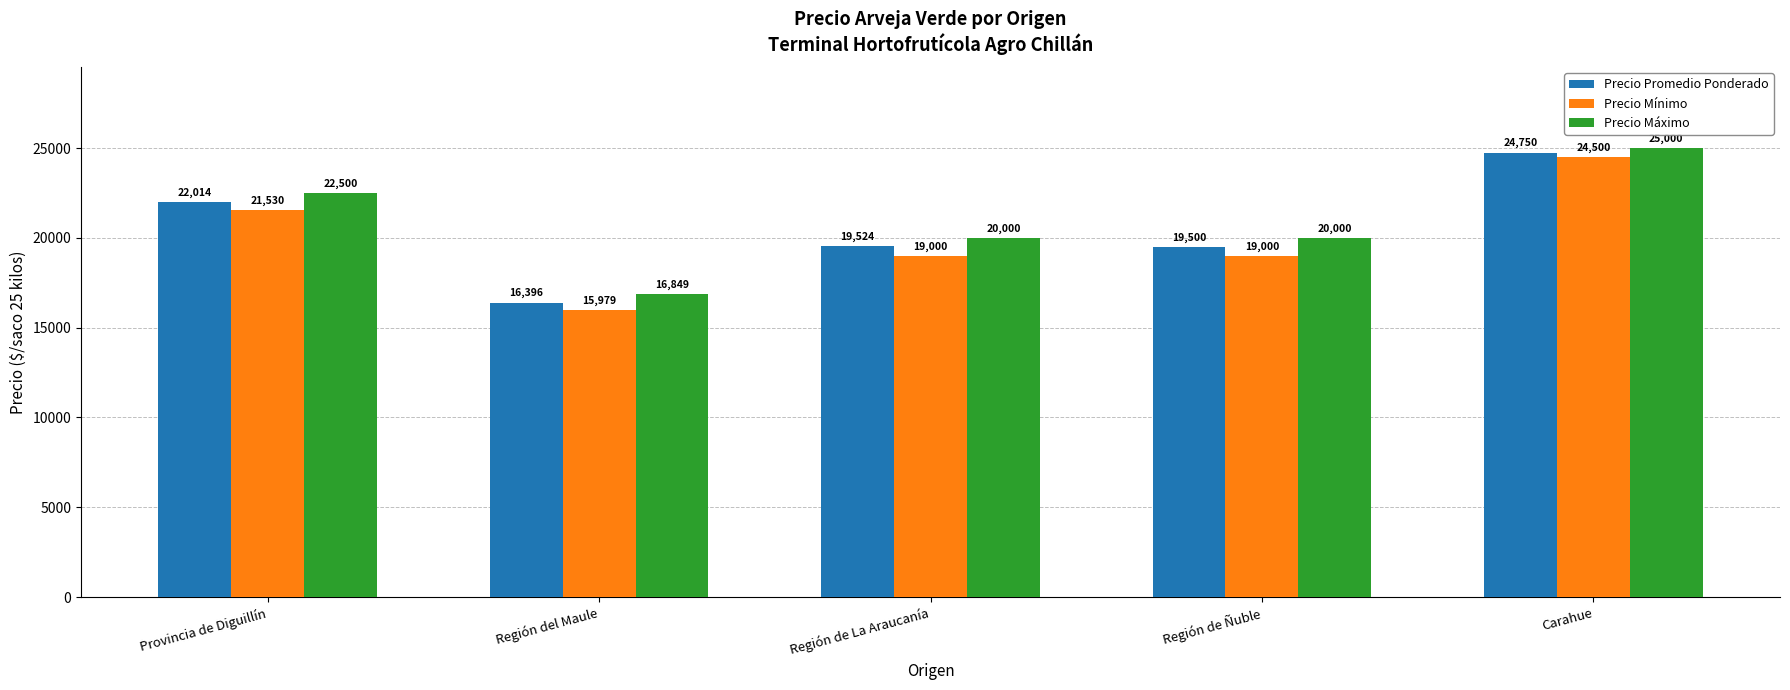

List the series in order of their overall mean, highest first.

Precio Máximo, Precio Promedio Ponderado, Precio Mínimo